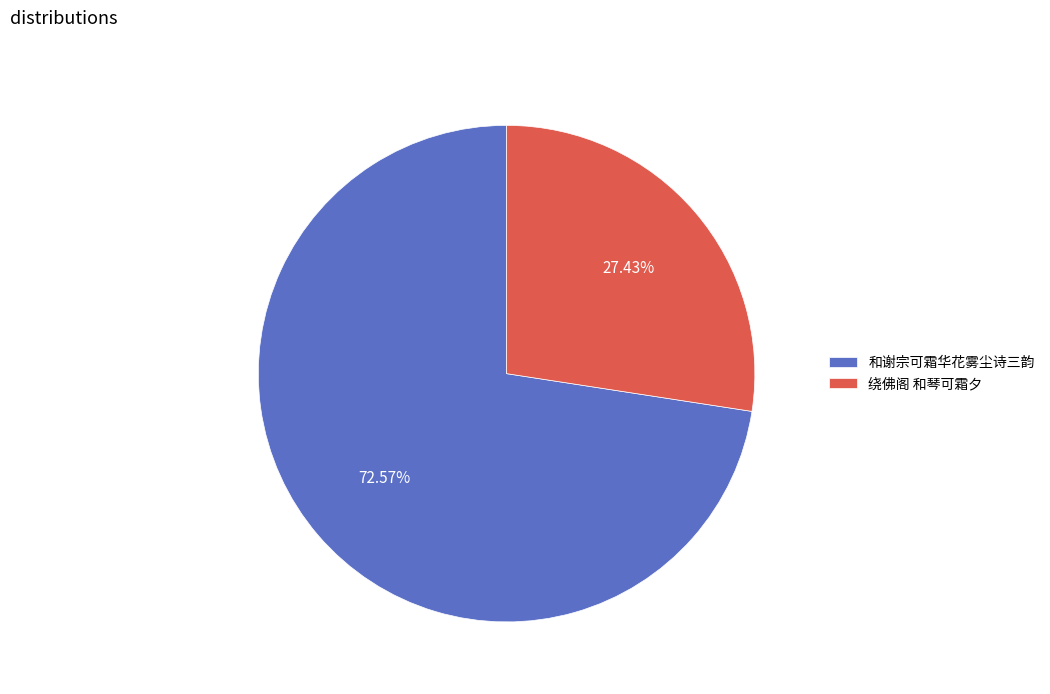

To the nearest percent, what is the difference between the 绕佛阁 和琴可霜夕 and 和谢宗可霜华花雾尘诗三韵 slice percentages?

45%